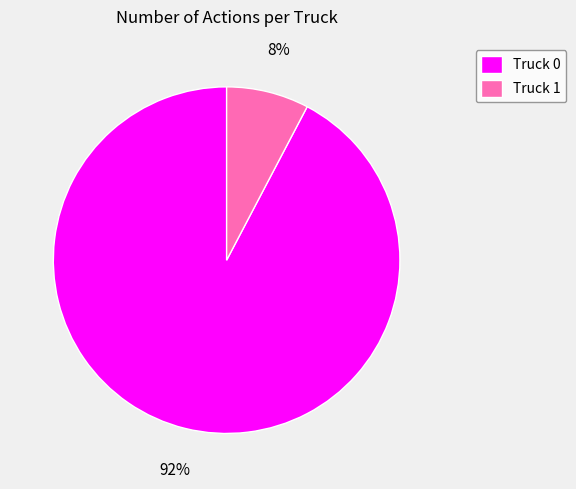

To the nearest percent, what is the average slice percentage?

50%